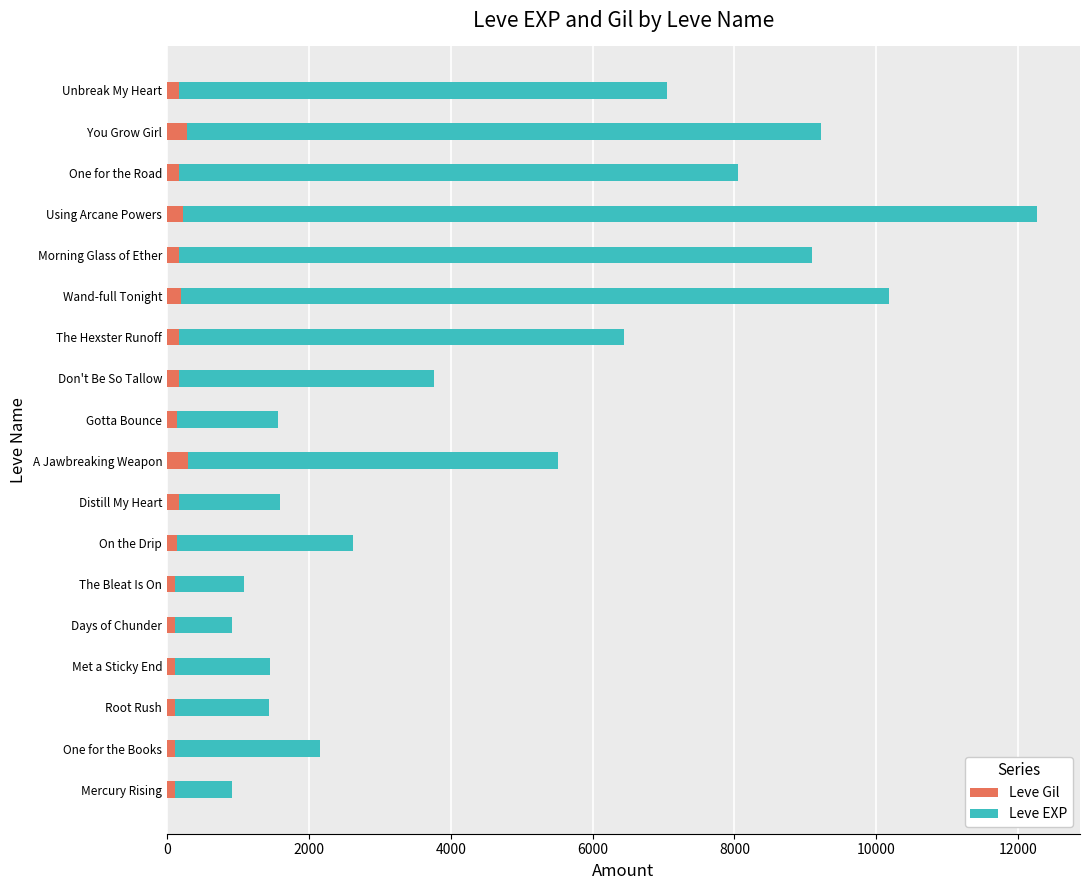

At which category is the sum across all series the highest?

Using Arcane Powers